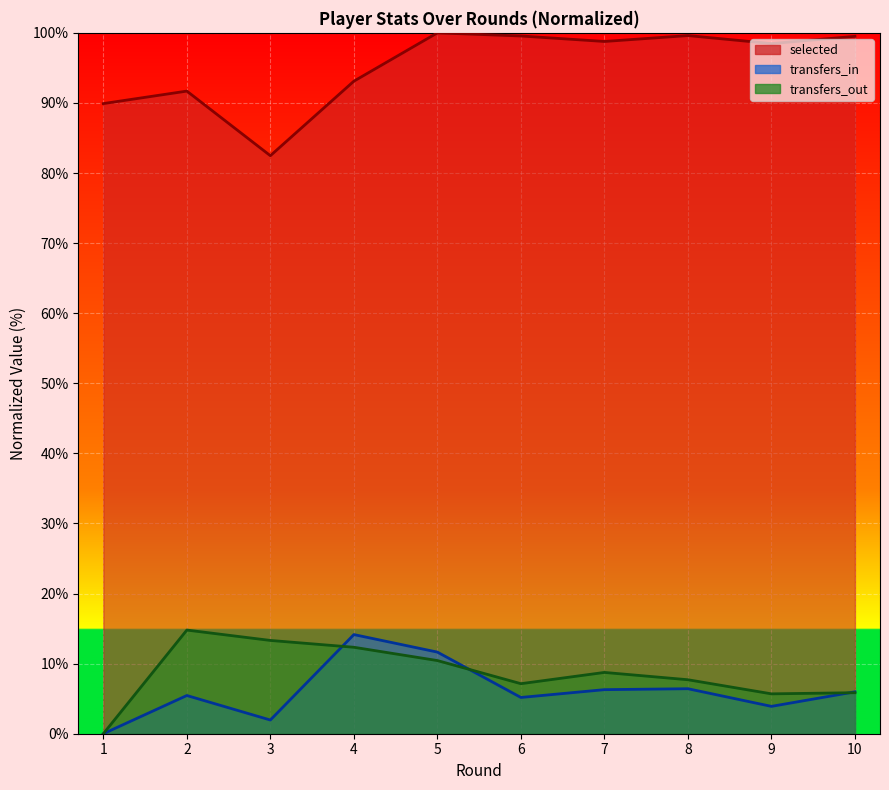

Where is selected nearest to the value 91?

2